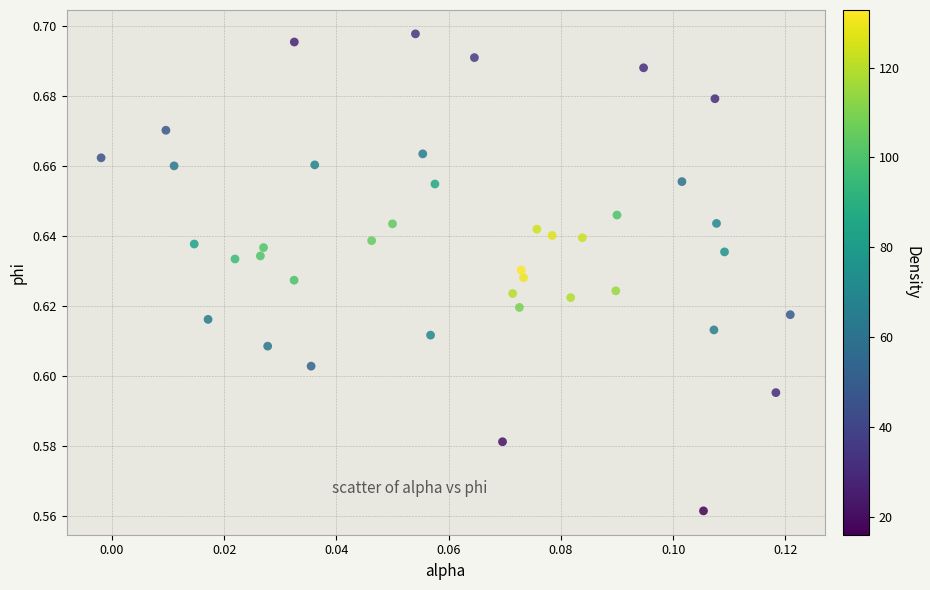

How many points are shown in the scatter plot?

40